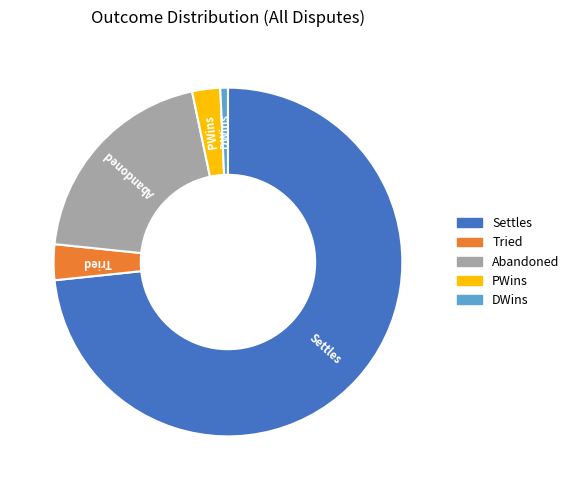

Which has a higher value, PWins or DWins?

PWins